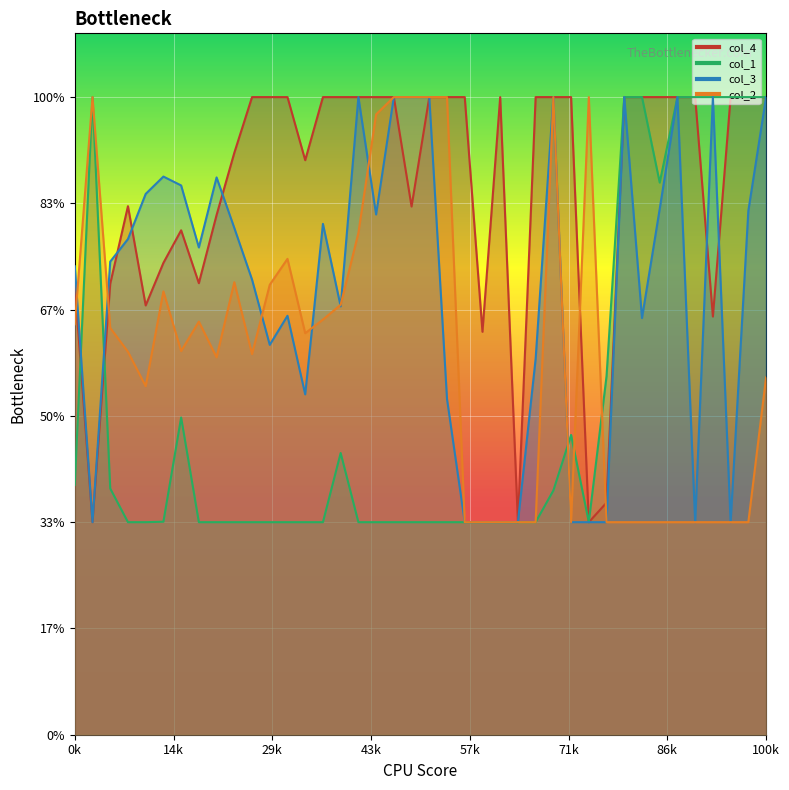

What is the smallest value displayed?

1.0